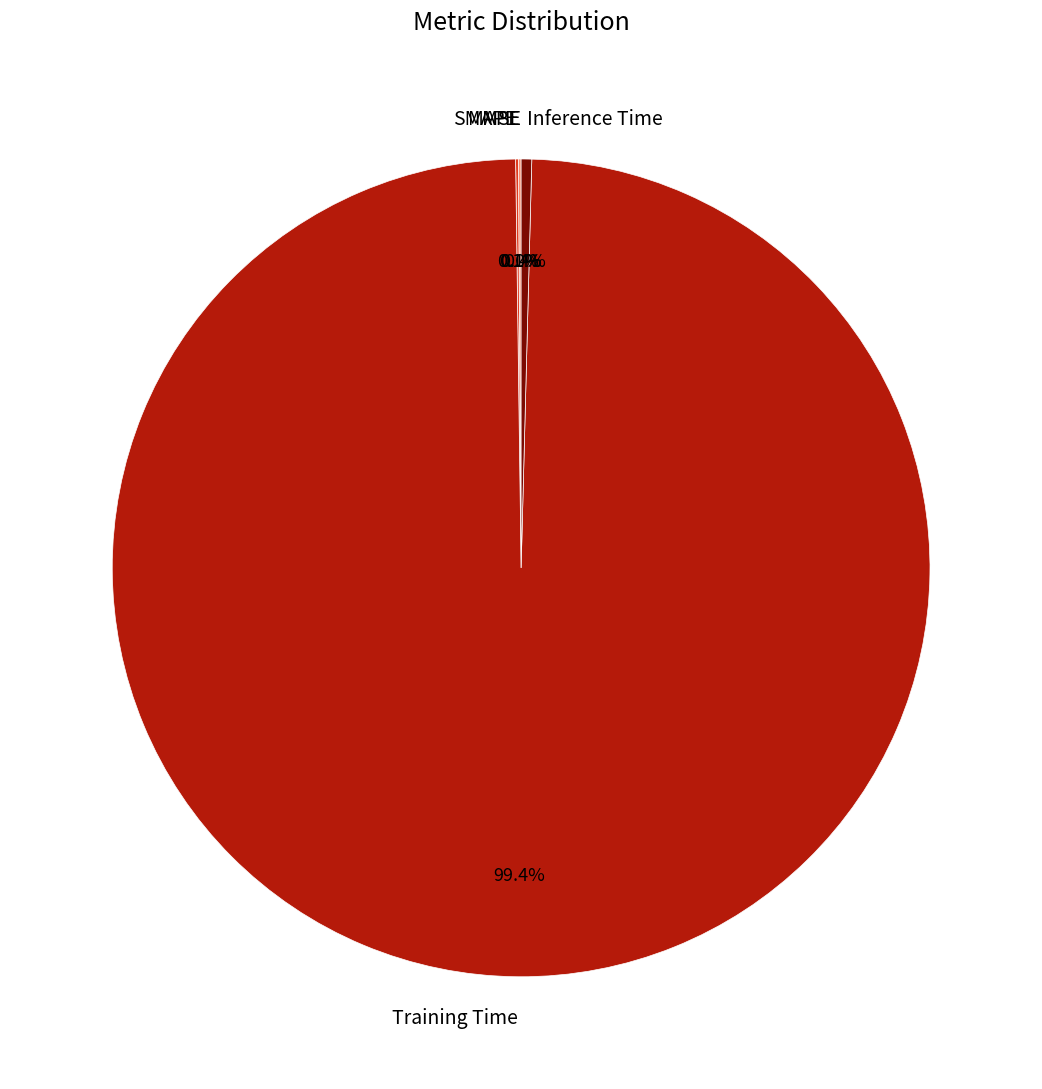

What portion of the pie excludes Training Time?

0.6%